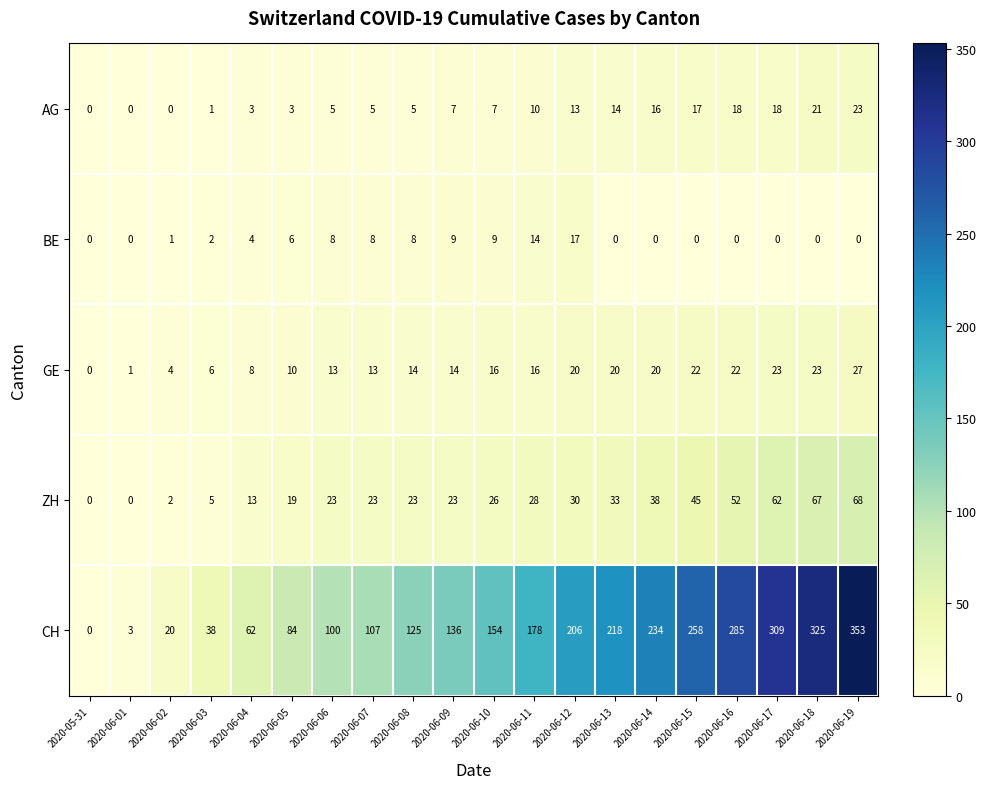

Which series changed the most between 2020-06-02 and 2020-06-18?

CH